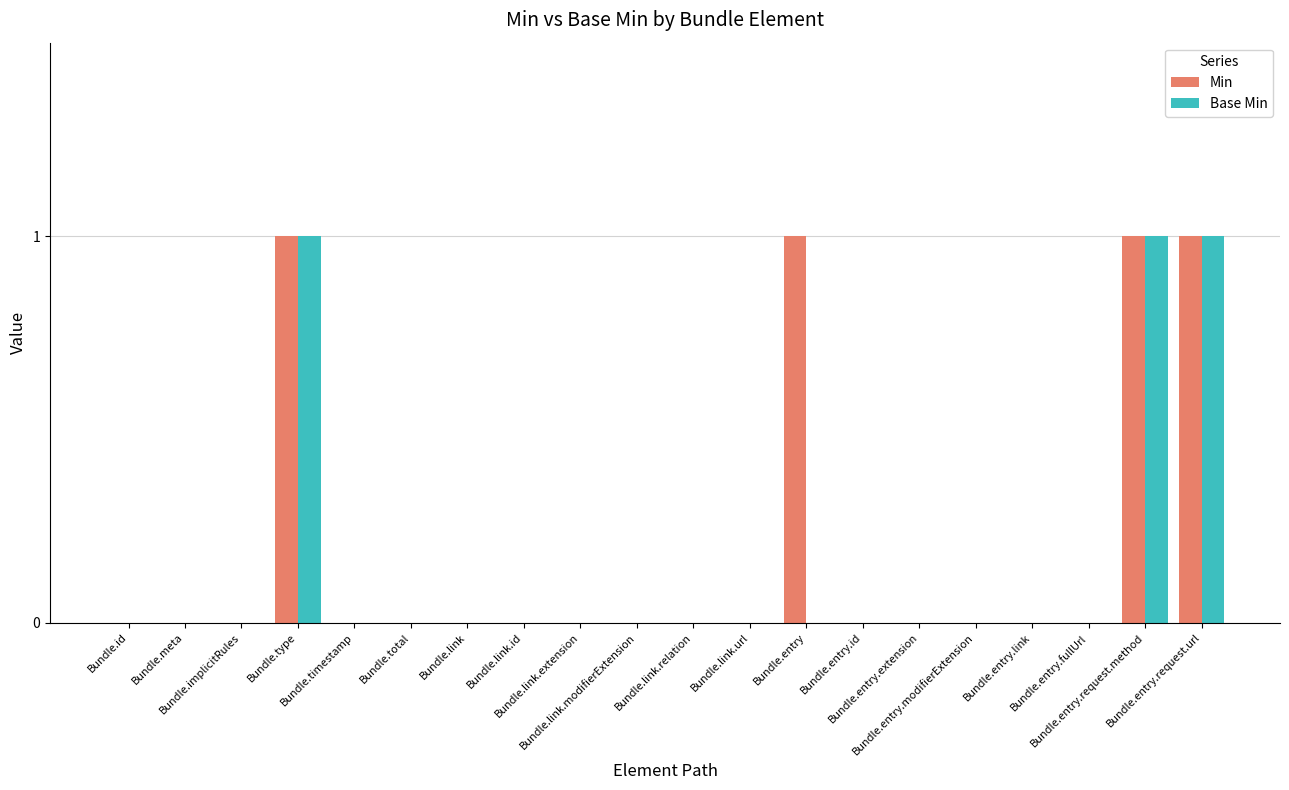

Which series has the largest total across all categories?

Min